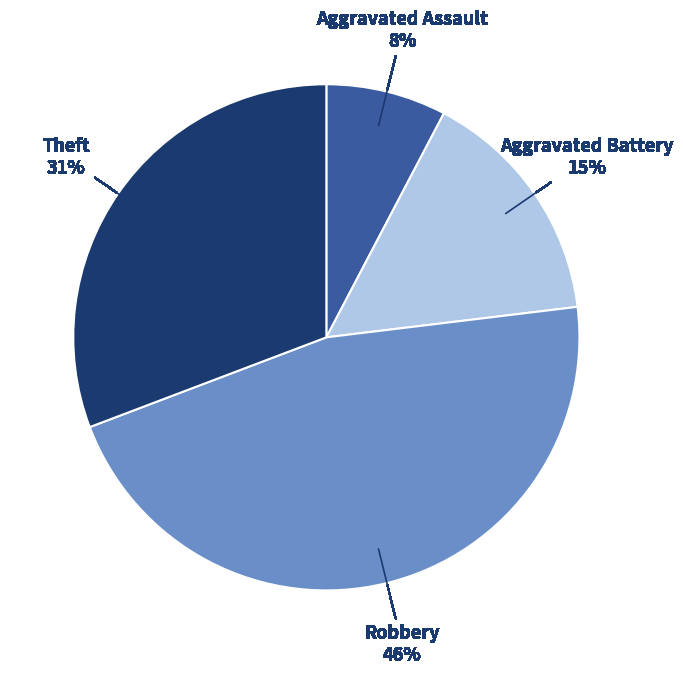

Is Robbery the majority of the pie?

No